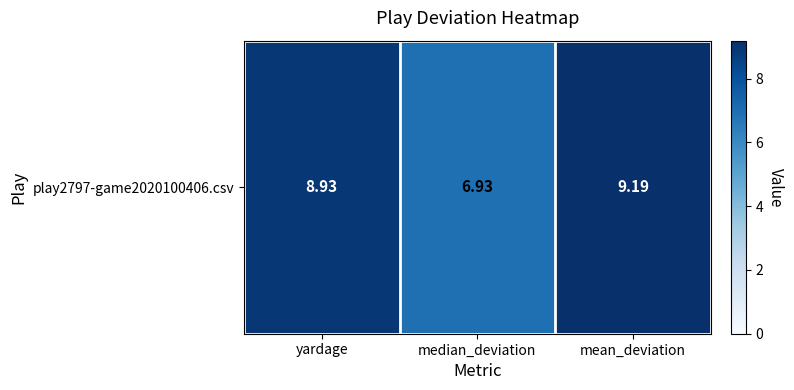

What is the minimum value shown in the chart?

6.9